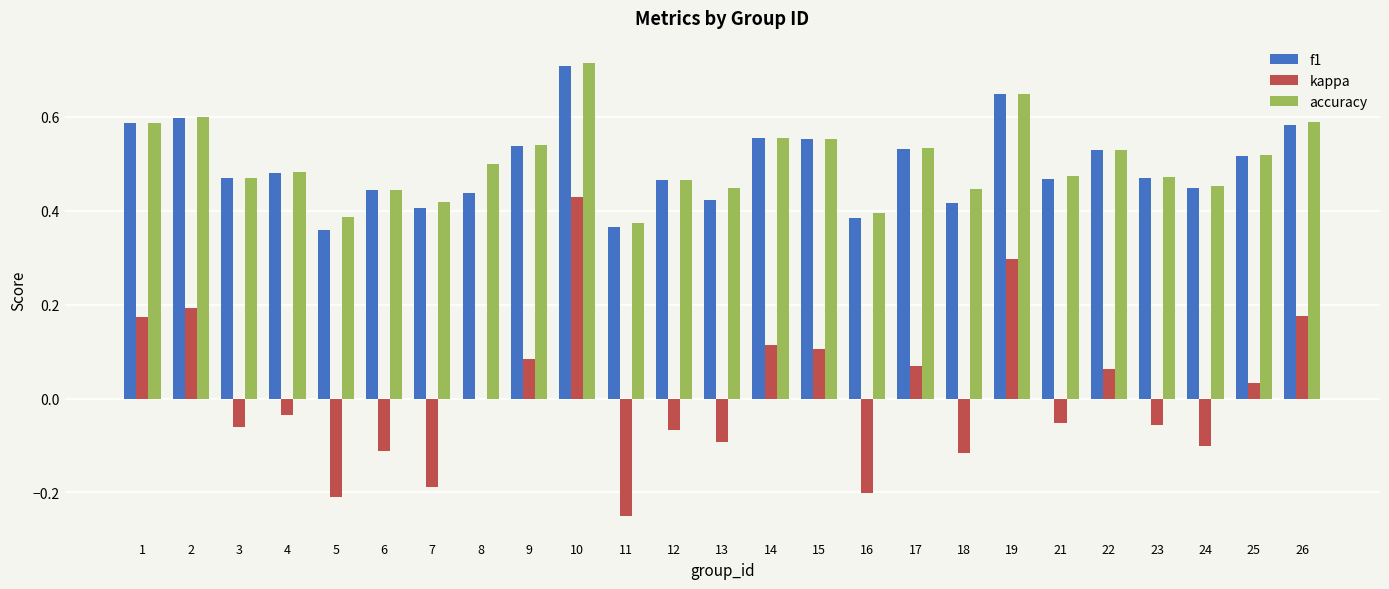

Is the value of f1 at 17 greater than the value of accuracy at 8?

Yes